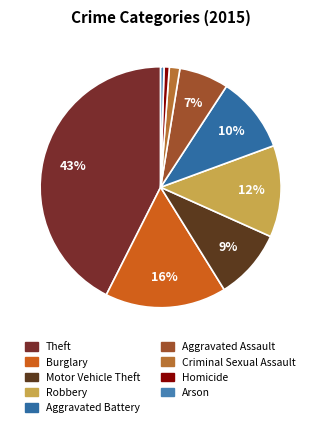

Count the number of slices in the pie.

9